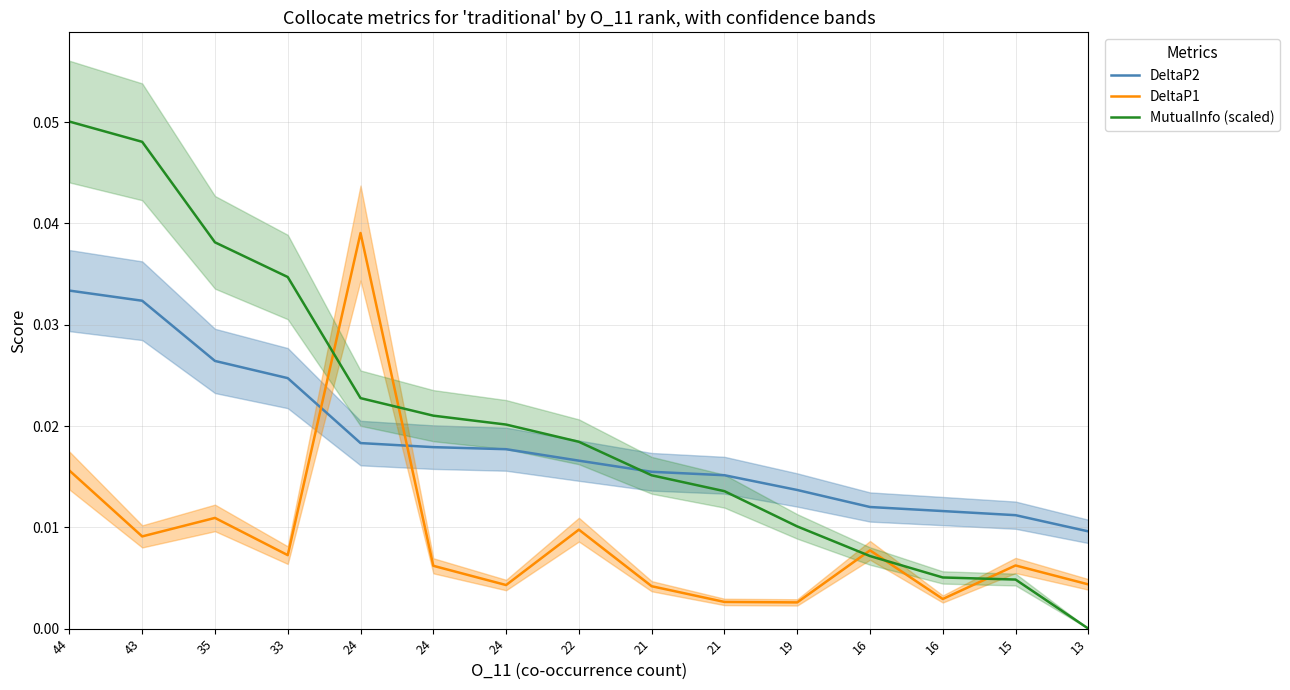

List the labels in order of DeltaP1 value, smallest first.

19, 21, 16, 21, 24, 13, 24, 15, 33, 16, 43, 22, 35, 44, 24